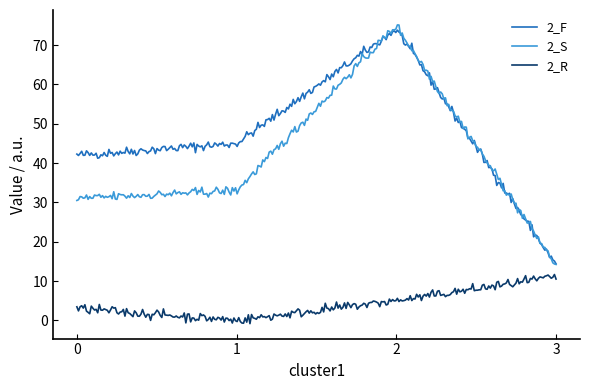

What is the maximum value shown in the chart?

75.1